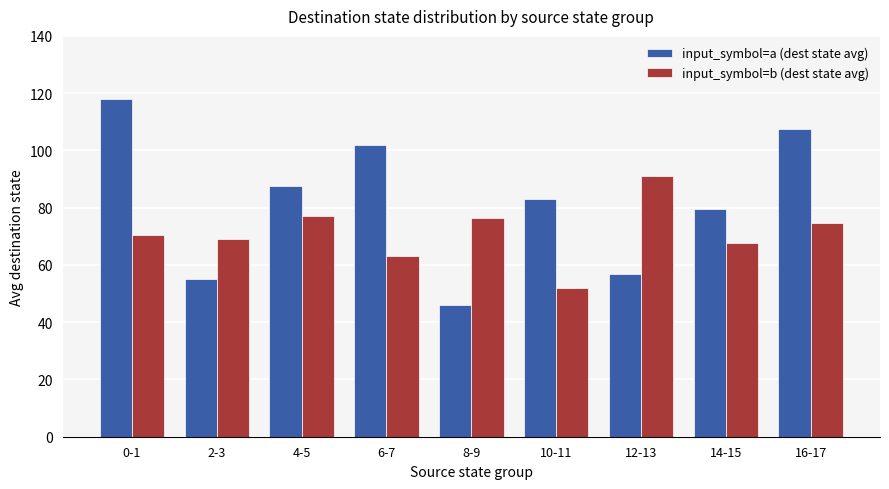

Between 2-3 and 12-13, which series saw the biggest shift?

input_symbol=b (dest state avg)